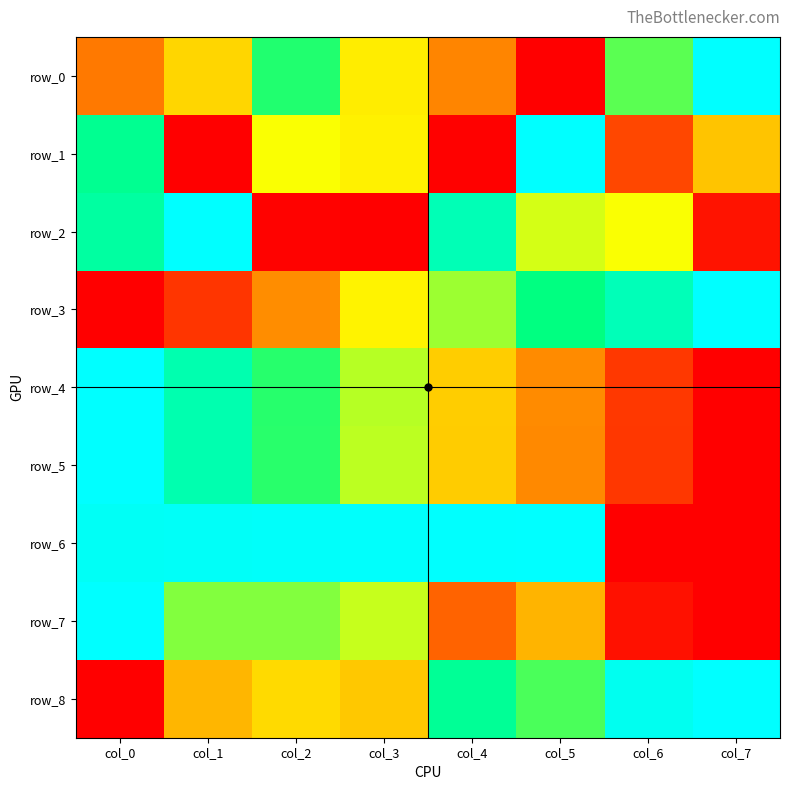

What is the spread (max minus min) of values at col_0?

1.0